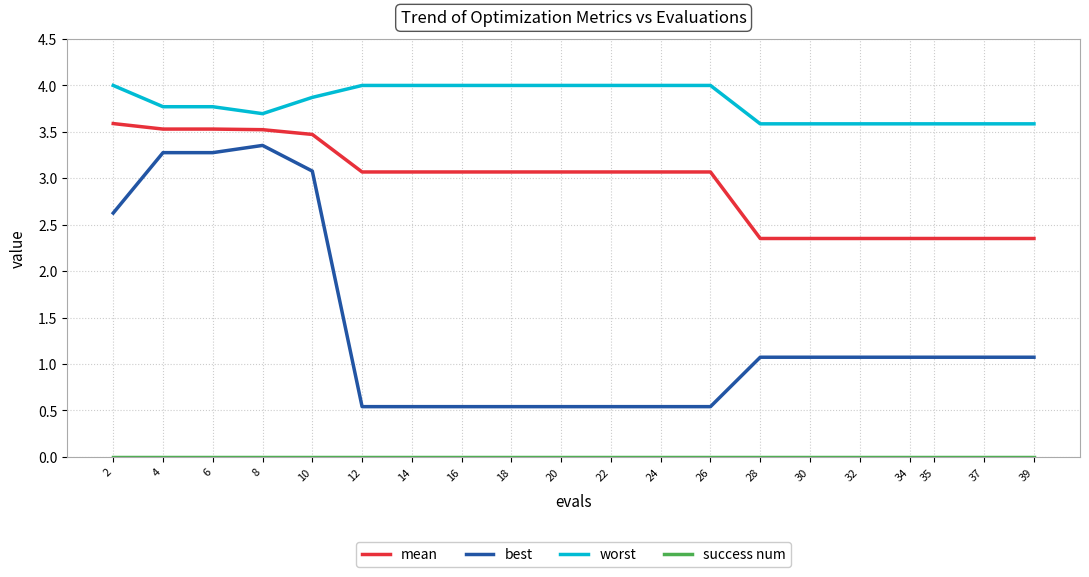

How many lines are shown in the chart?

4